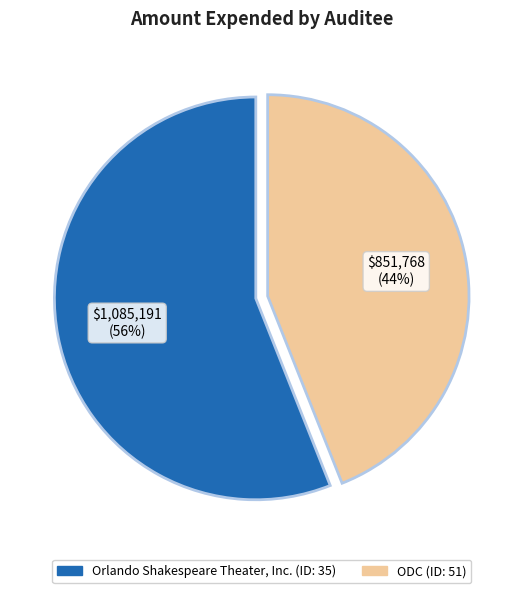

Which category has the smallest portion of the pie?

ODC (ID: 51)